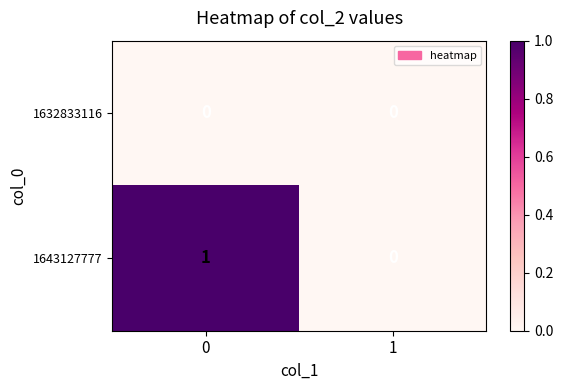

The value of 1643127777 at 0 is 0. True or false?

False